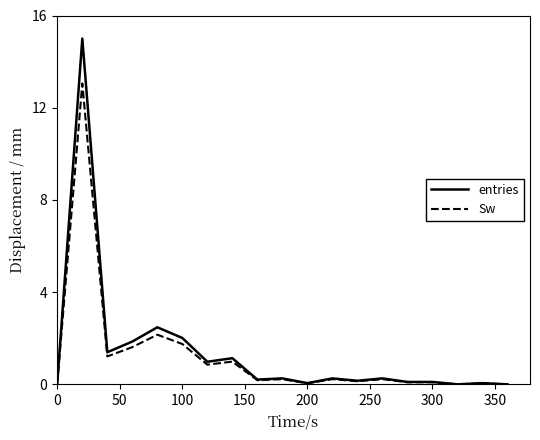

What is the greatest value displayed?

15.0